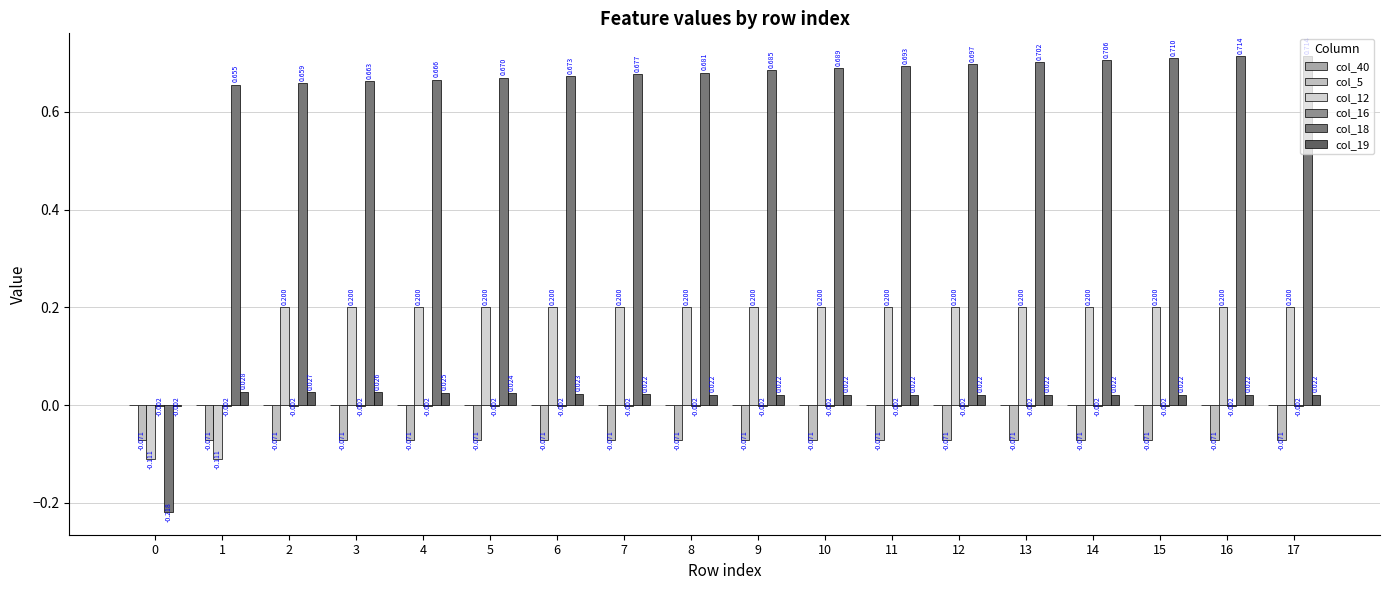

How many series are shown in this chart?

5